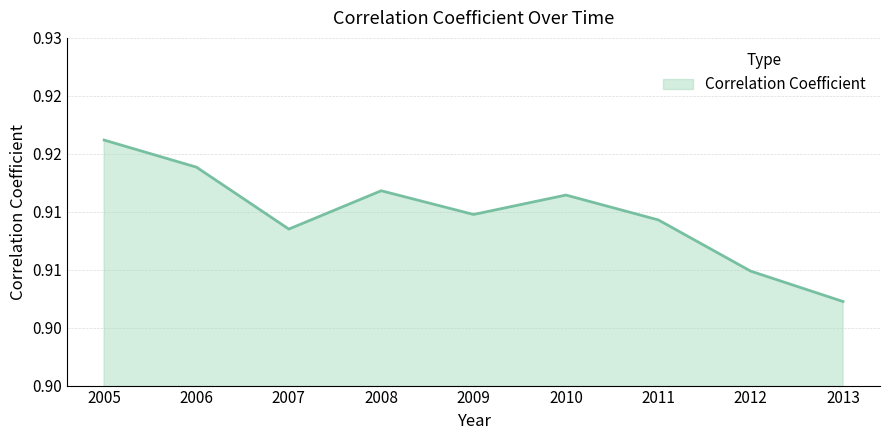

The value at 2006 is 0.9. True or false?

True